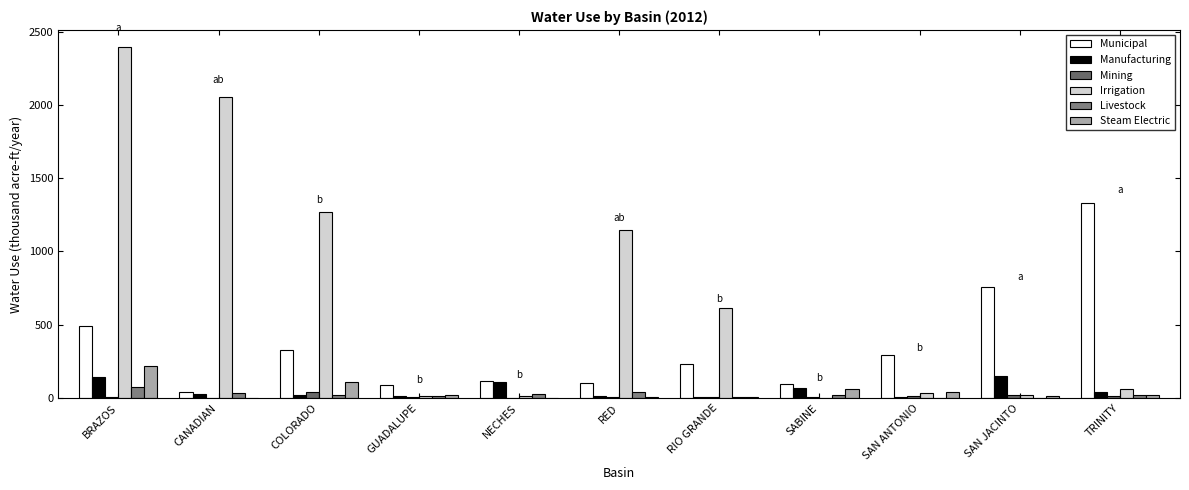

Which series has the largest range (max minus min)?

Irrigation